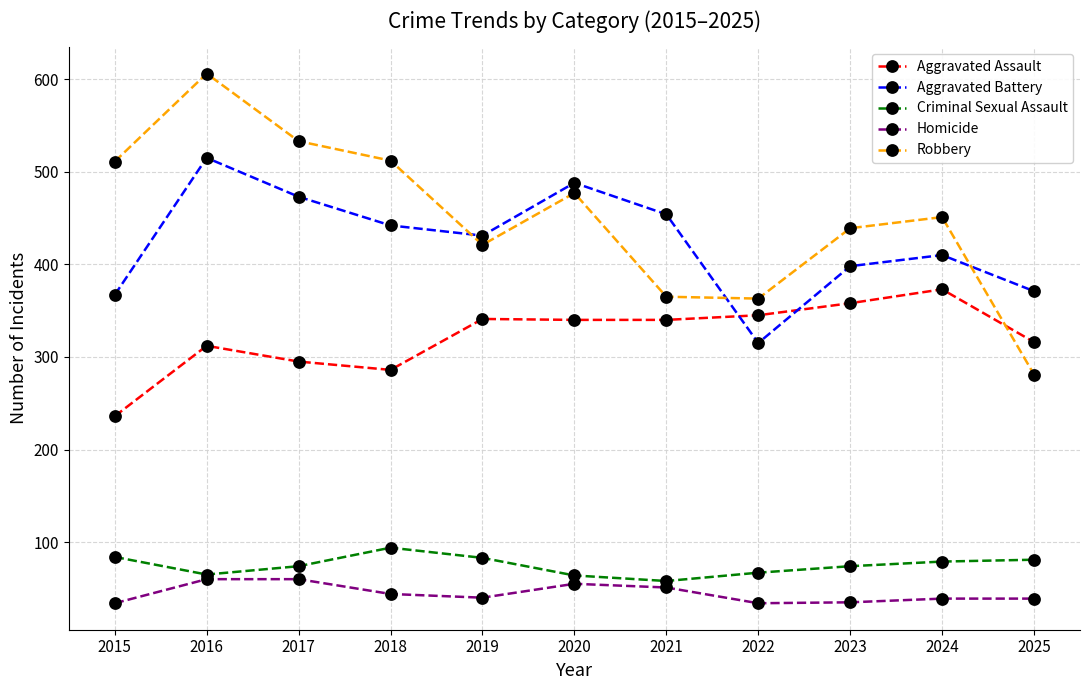

At which category does Aggravated Battery reach its first local valley?

2019